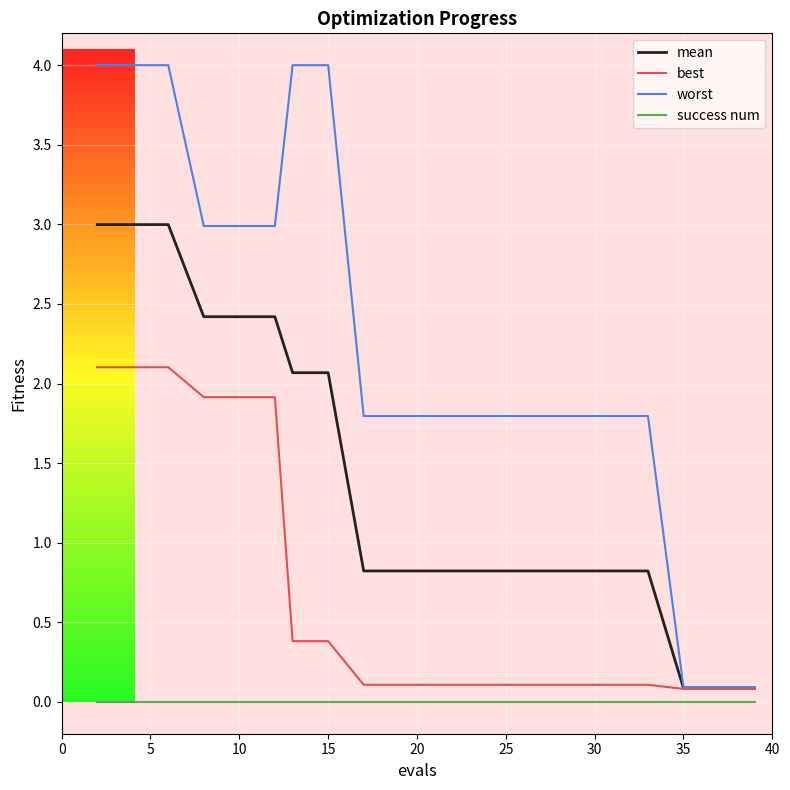

Rank the series by their average value, from lowest to highest.

success num, best, mean, worst